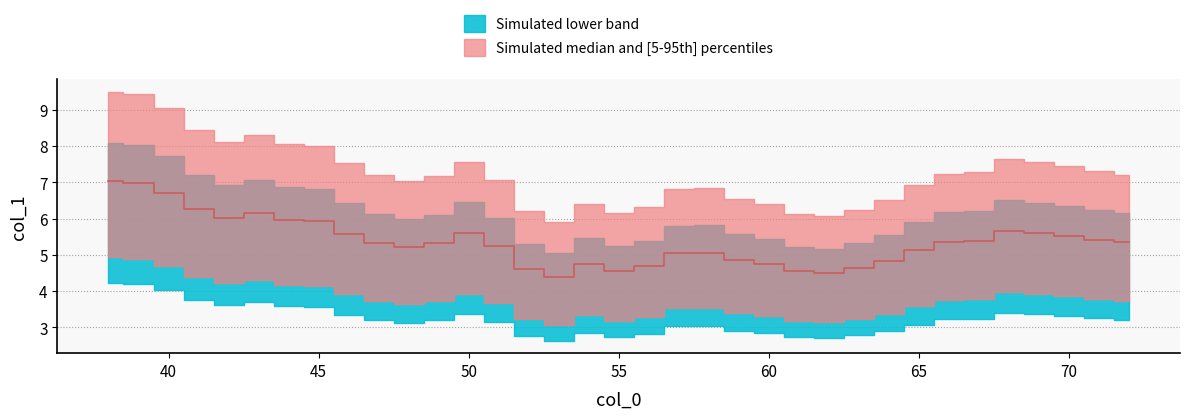

Which has a higher value, 48 or 38?

38